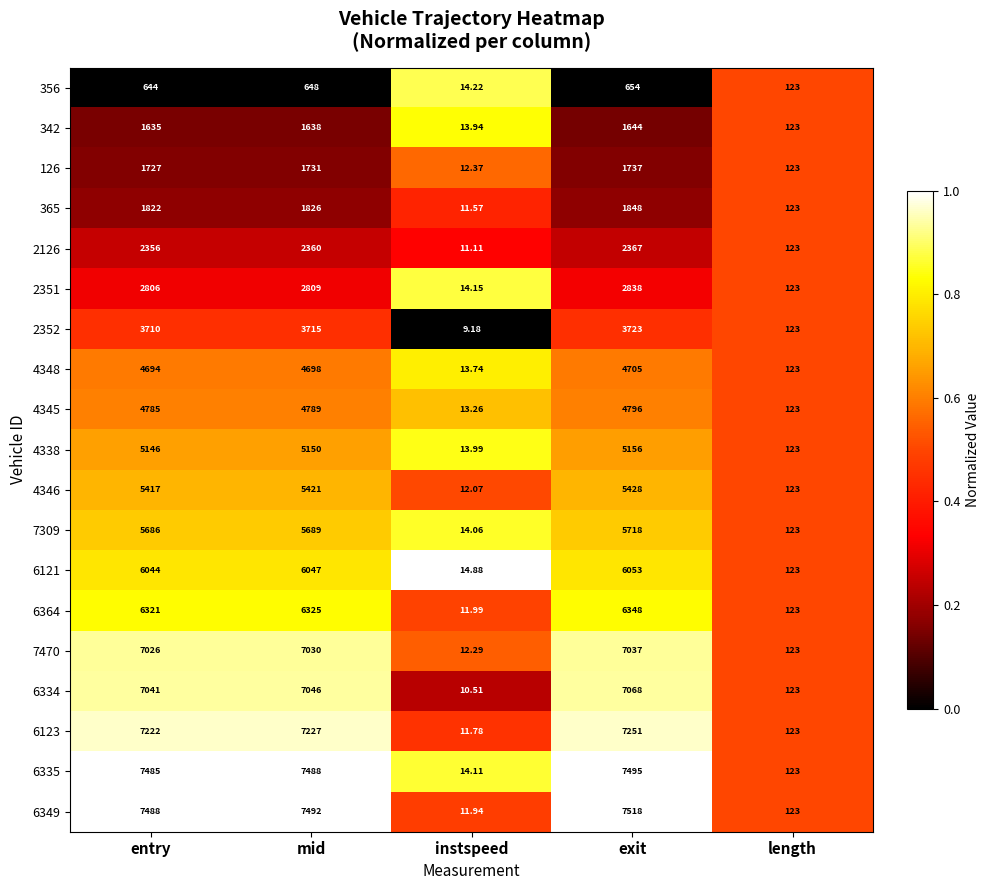

At which label does 6334 reach its peak?

exit